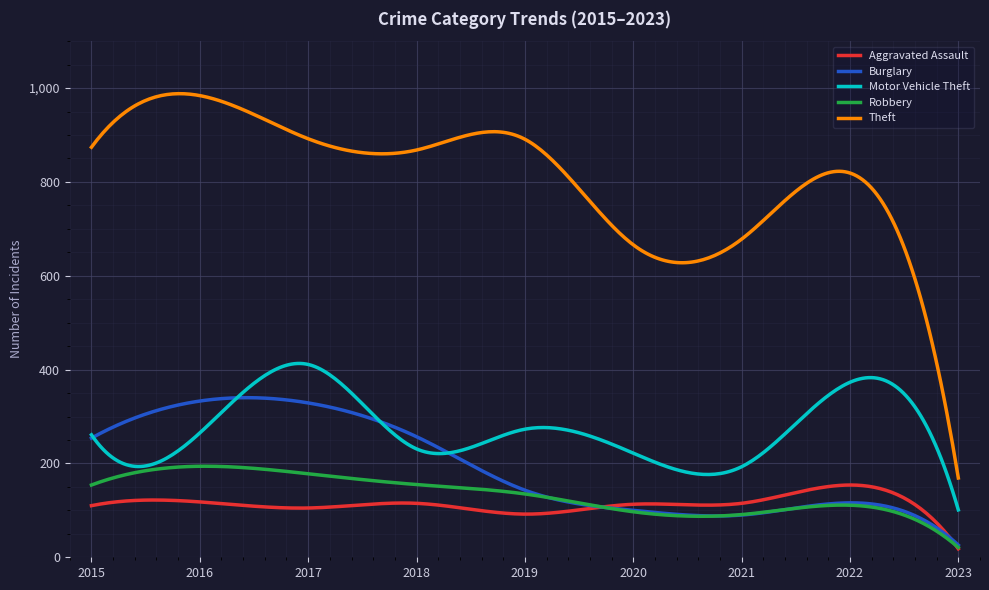

Which series has the largest range (max minus min)?

Theft